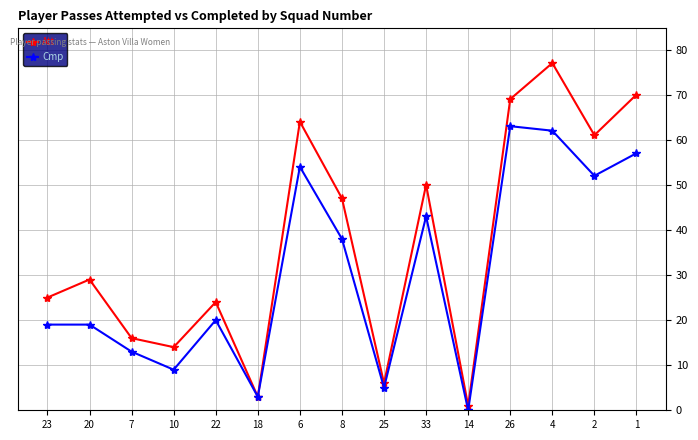

What are all the series names shown in the legend?

Att, Cmp